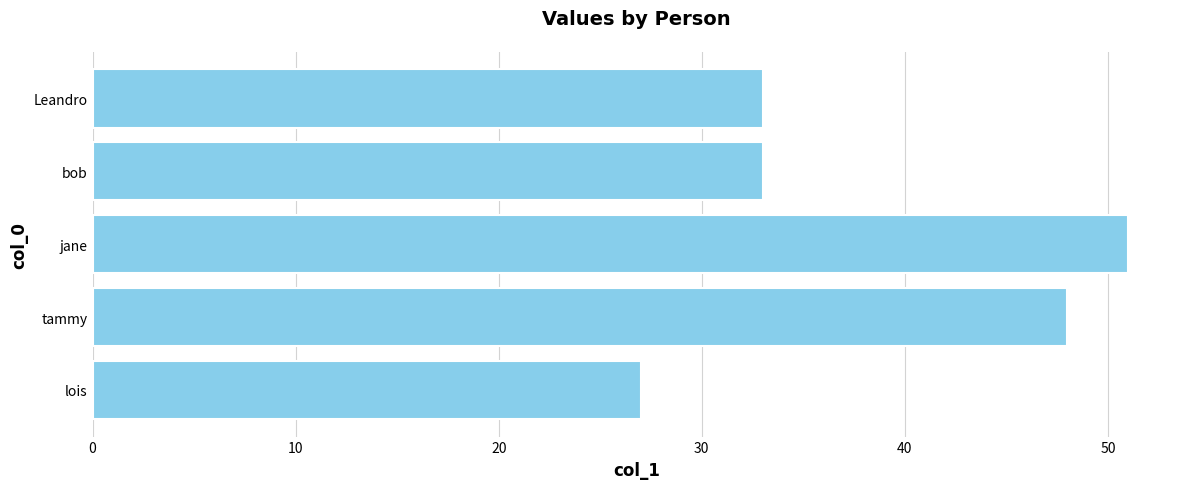

Count the number of data series in this chart.

1